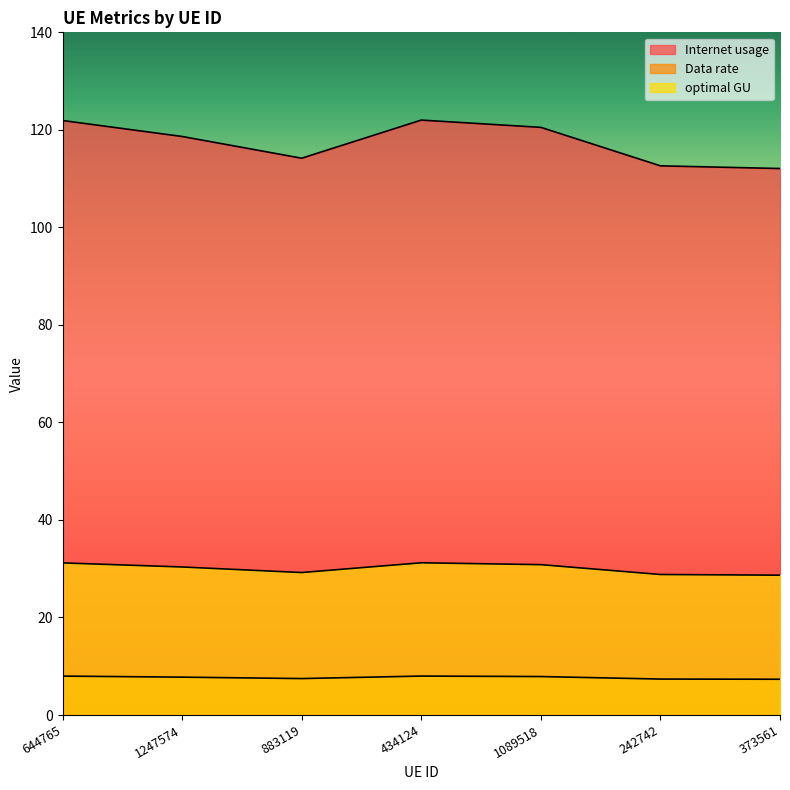

What is the sum of all Internet usage values?

822.0